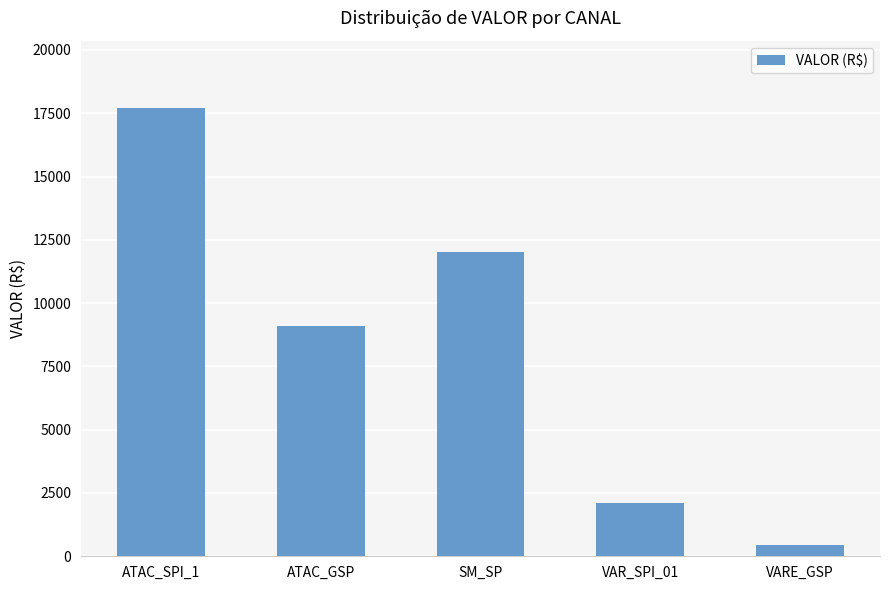

What is the smallest value displayed?

461.2